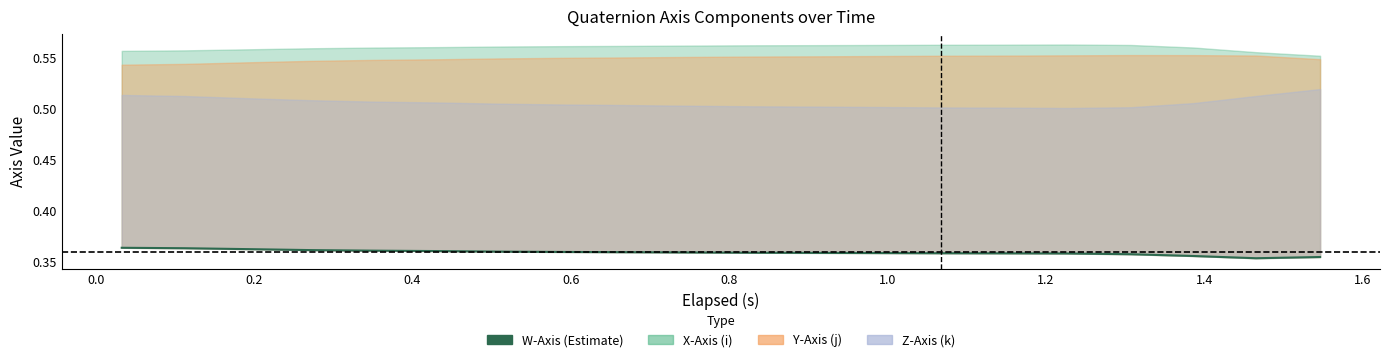

What is the sum of all values?

7.2